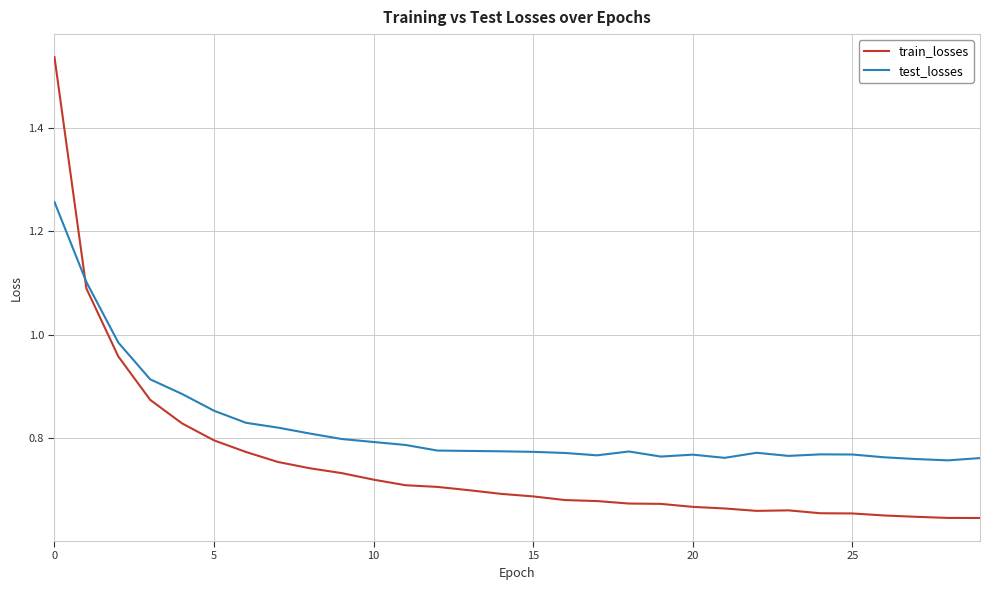

Which series has the largest total across all categories?

test_losses